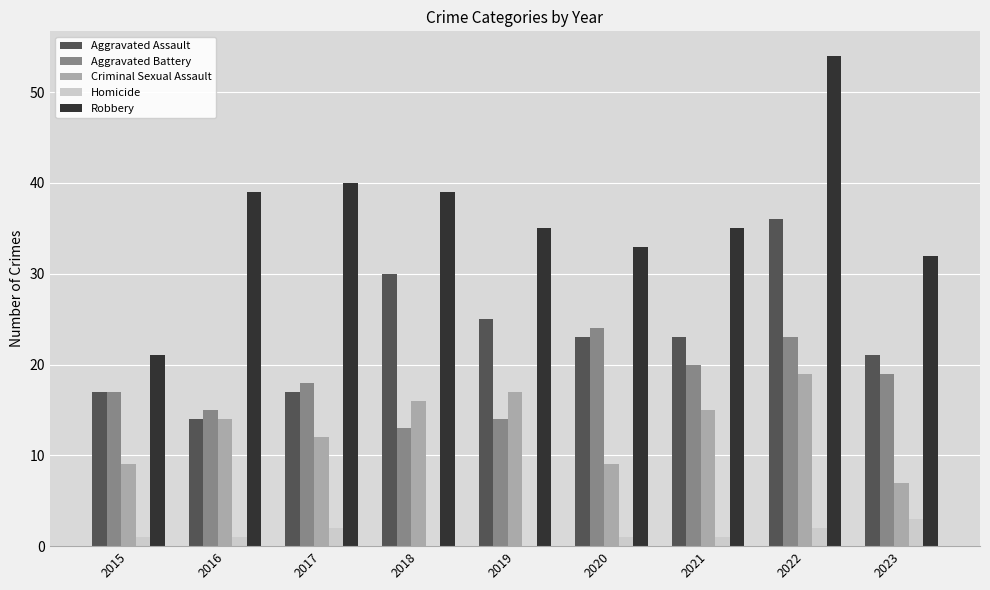

What is the sum of all Aggravated Battery values?

163